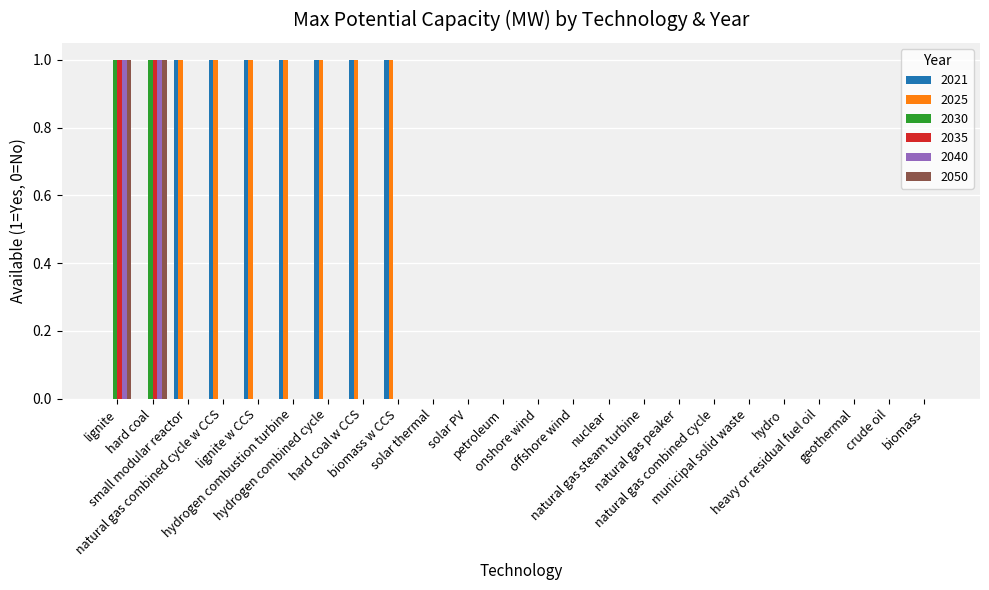

Does the chart contain stacked bars?

No